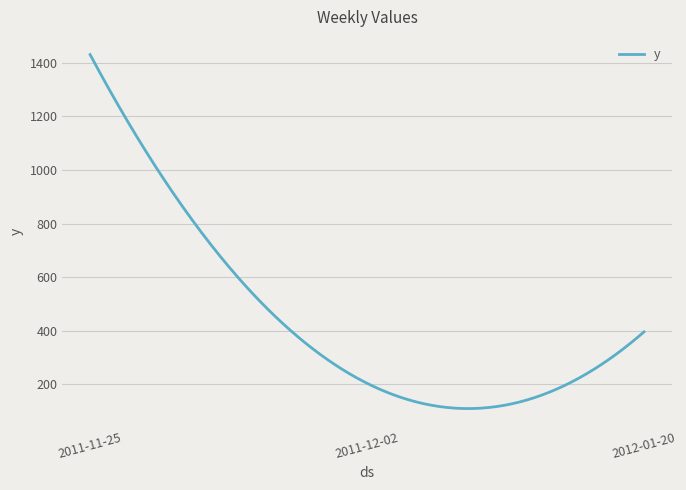

What is the greatest value displayed?

1431.0